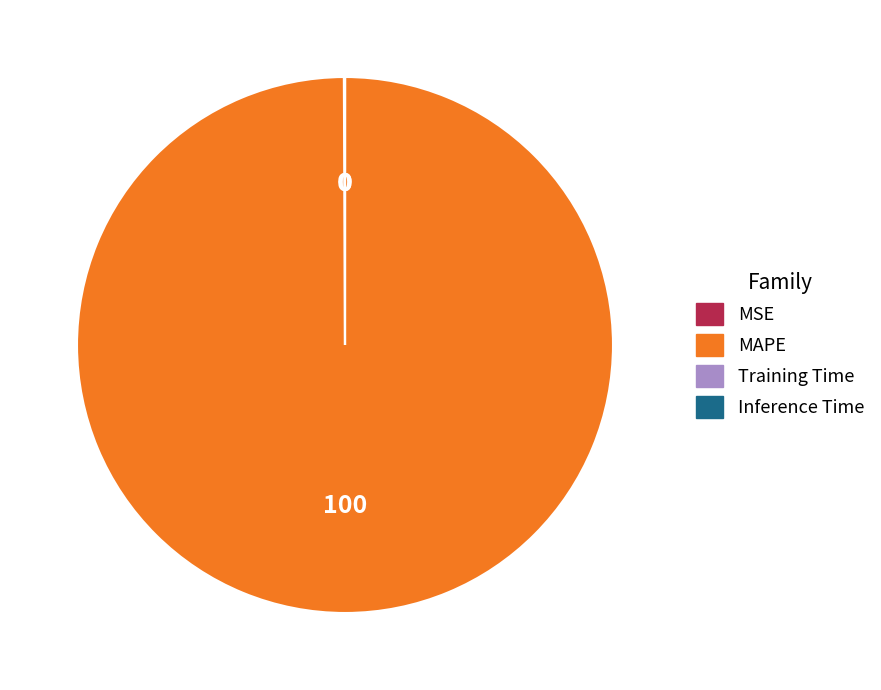

What is the majority slice?

MAPE